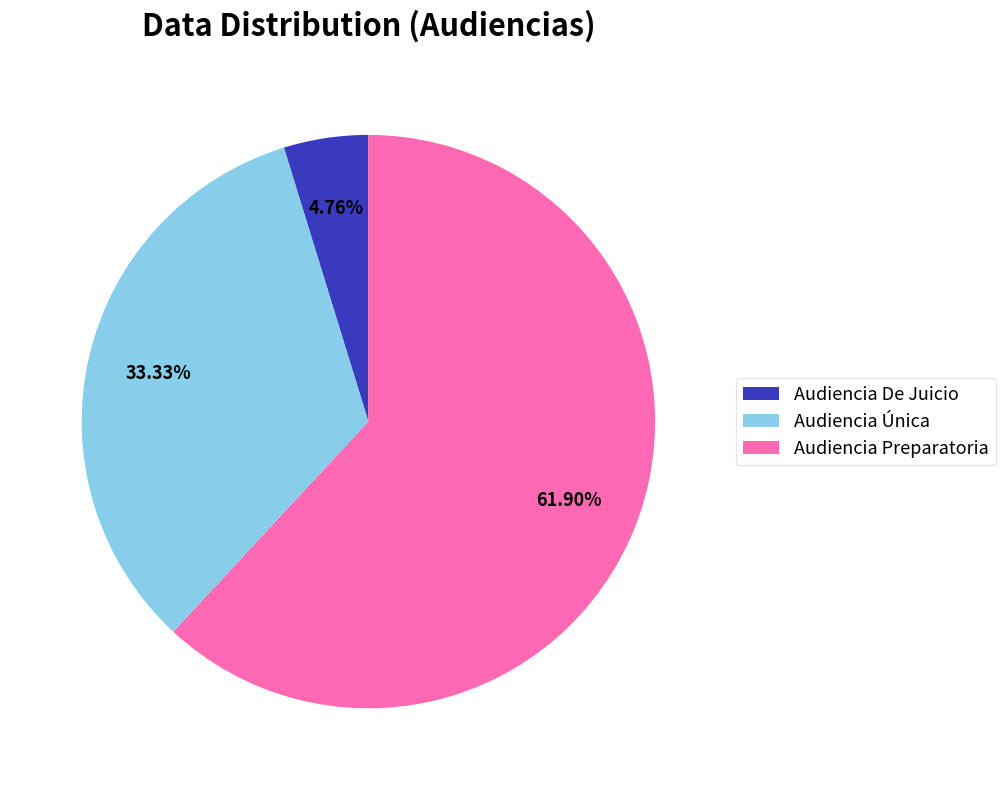

Rank the categories by value from lowest to highest.

Audiencia De Juicio, Audiencia Única, Audiencia Preparatoria